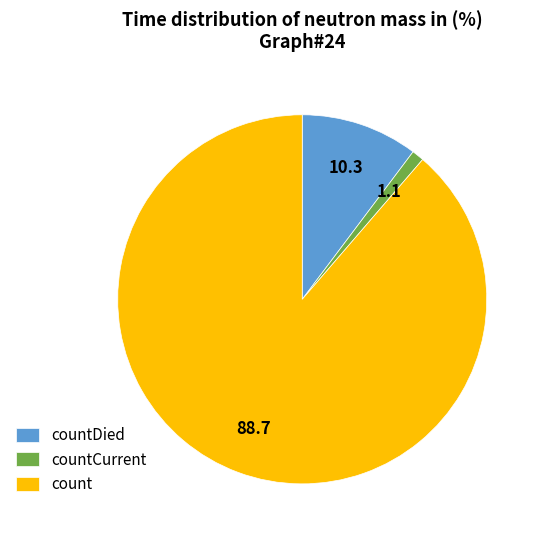

What is the majority slice?

count